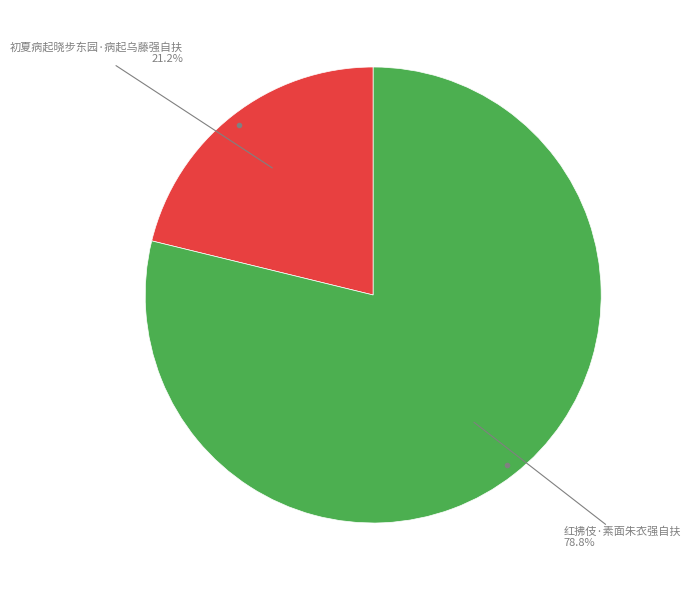

Does any single category account for the majority?

Yes